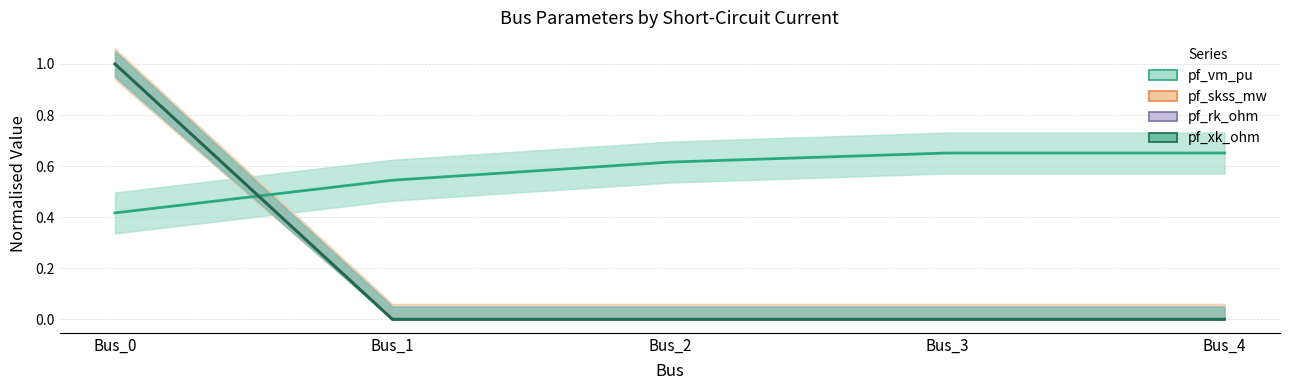

Reading left to right, extract all data points from this chart.

pf_vm_pu: 0.4	0.5	0.6	0.7	0.7
pf_skss_mw: 1.0	0.0	0.0	0.0	0.0
pf_rk_ohm: 1.0	0.0	0.0	0.0	0.0
pf_xk_ohm: 1.0	0.0	0.0	0.0	0.0